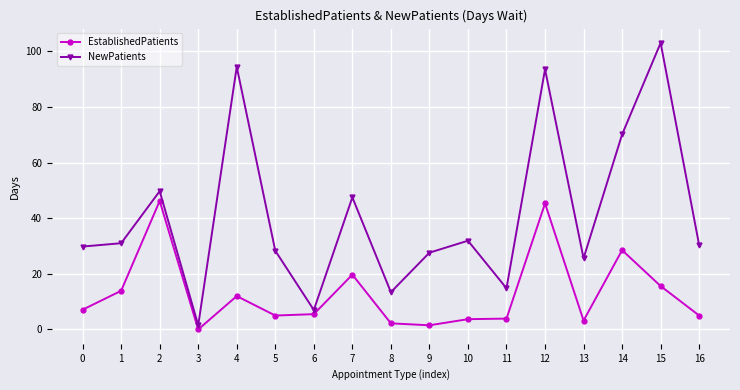

Which category has the highest value in the NewPatients series?

15